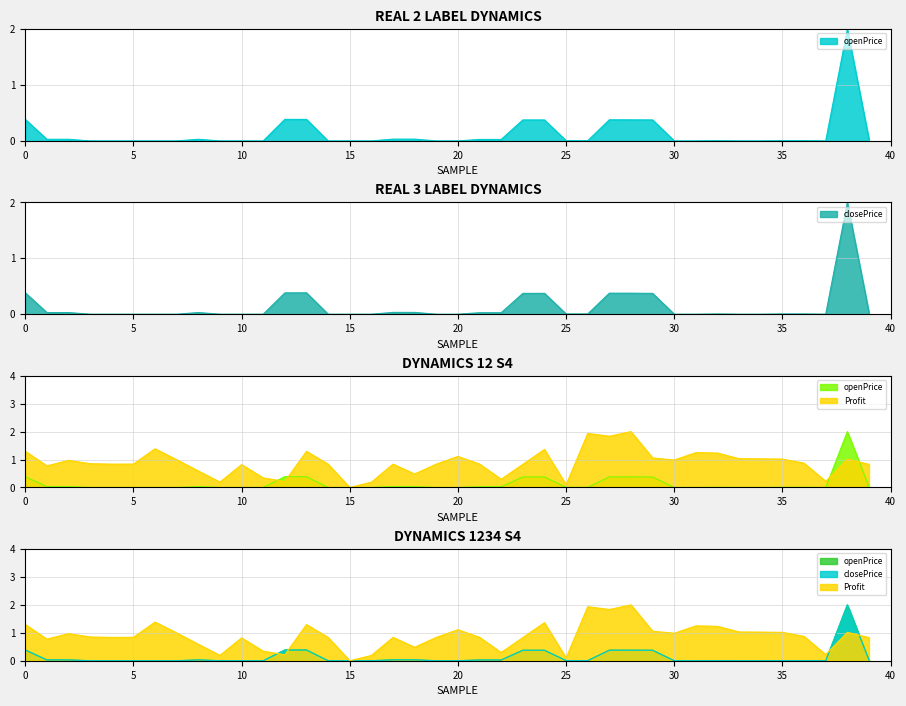

What is the value of the Profit point at the 14th from the left?

1.3